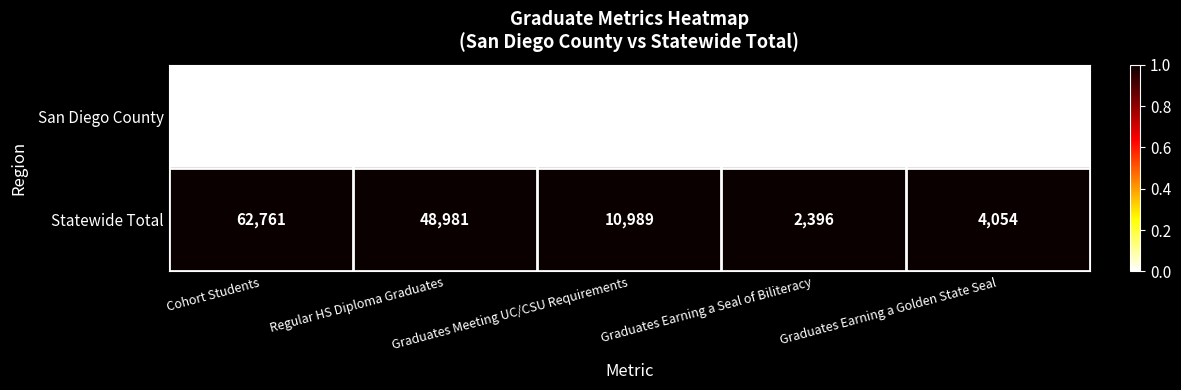

Rank the series by their maximum value, from lowest to highest.

San Diego County, Statewide Total